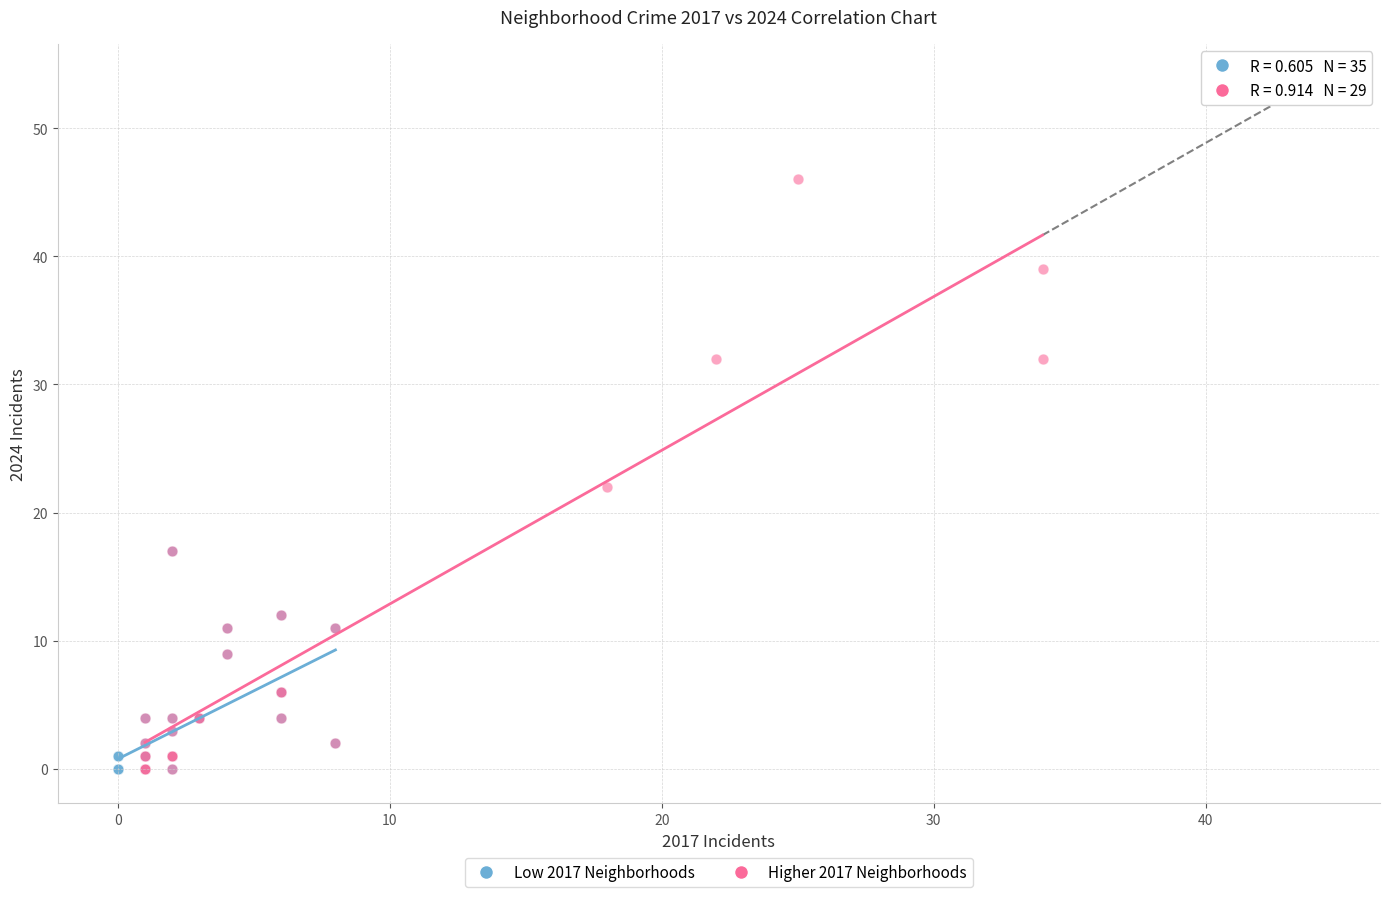

Which series reaches the maximum Y coordinate?

Higher 2017 Neighborhoods